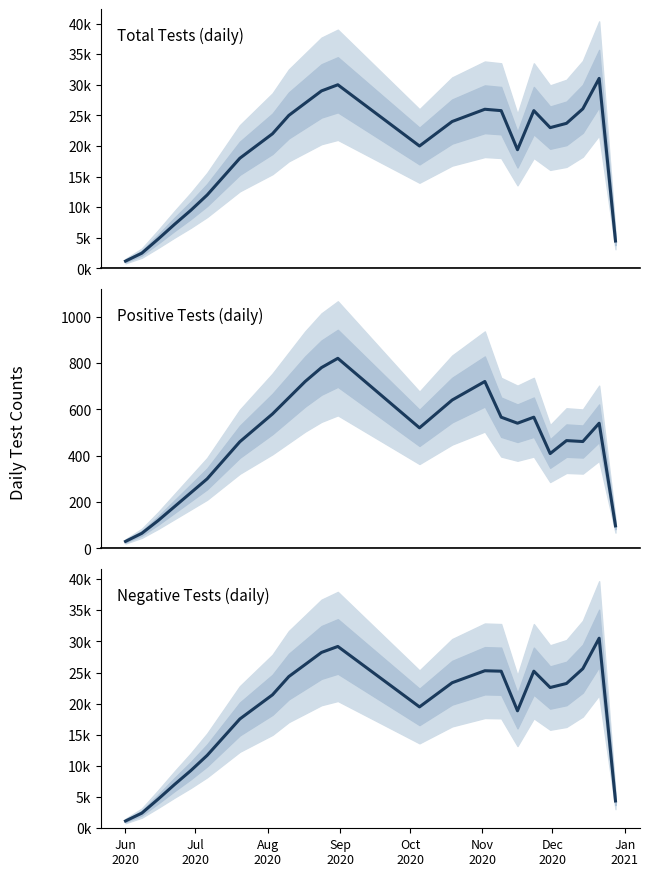

The n_neg series shows 365 at Jun
2020. True or false?

False